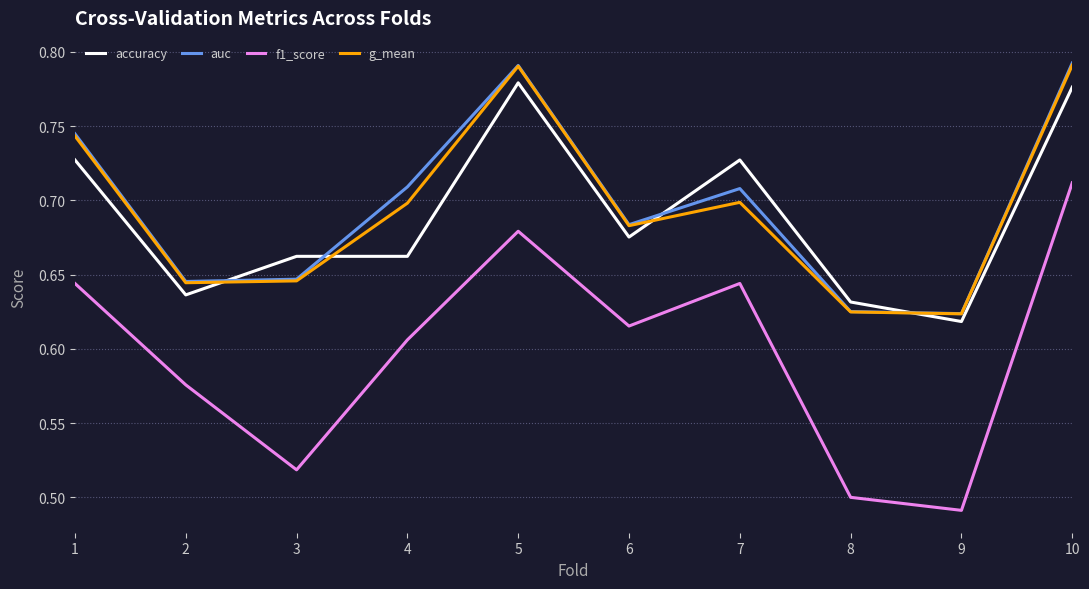

True or false: accuracy has a value of 1.0 at 8.

False